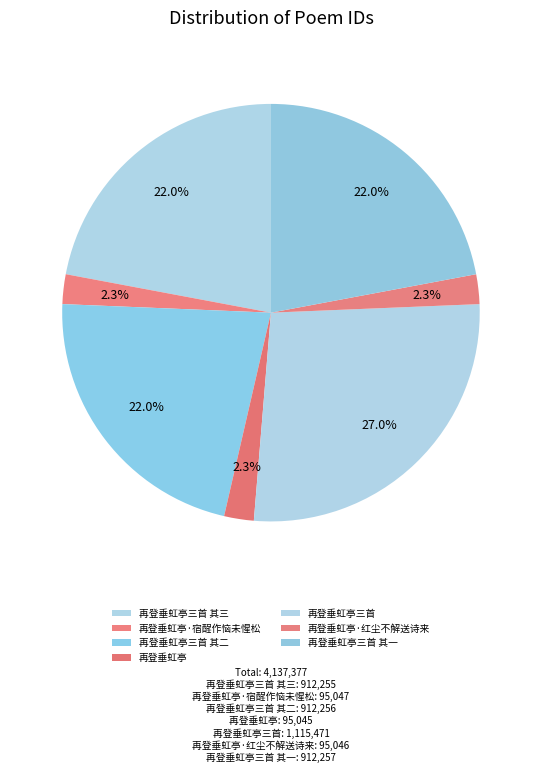

Is there any slice that represents more than half of the pie?

No